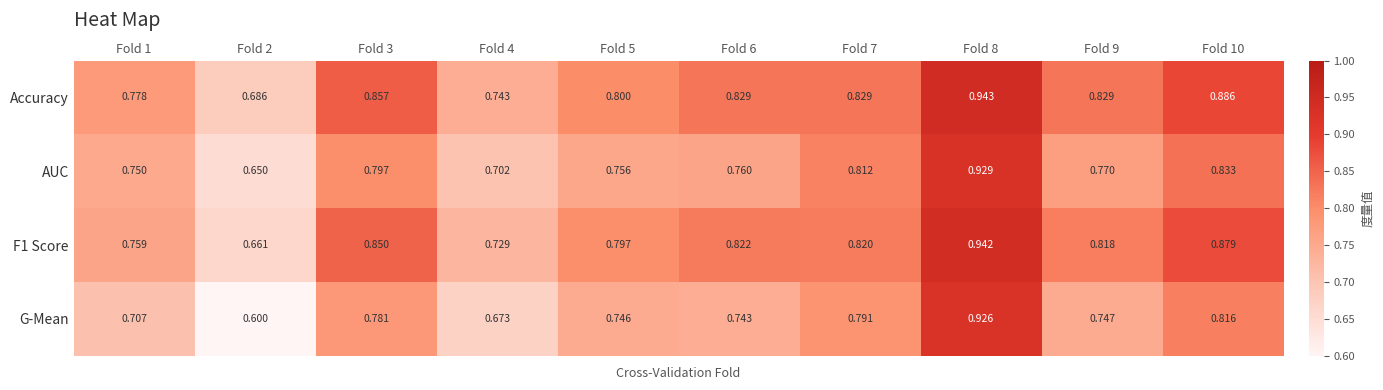

Which series has the widest spread of values?

G-Mean